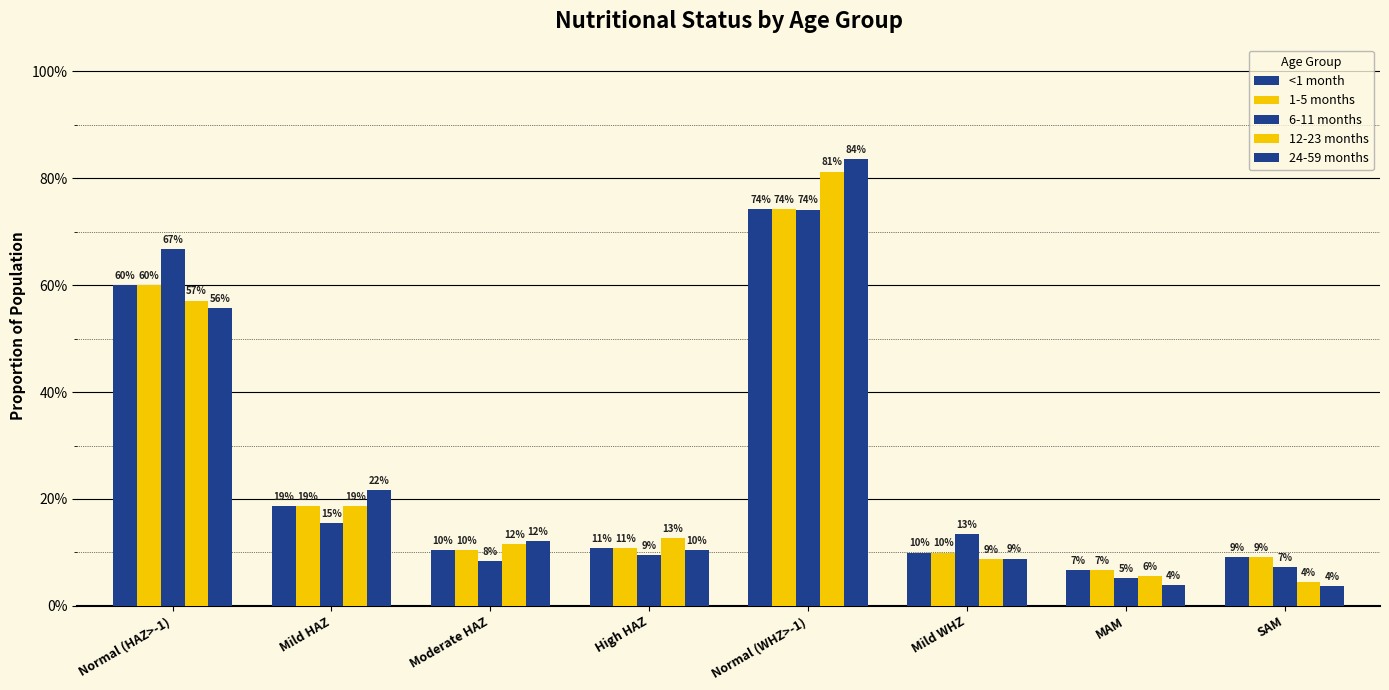

Are the bars grouped side by side (vs. stacked)?

Yes